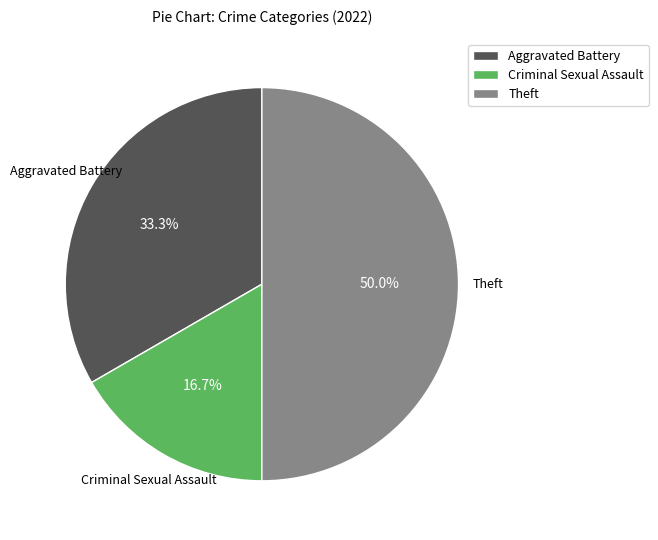

Which category has the smallest portion of the pie?

Criminal Sexual Assault